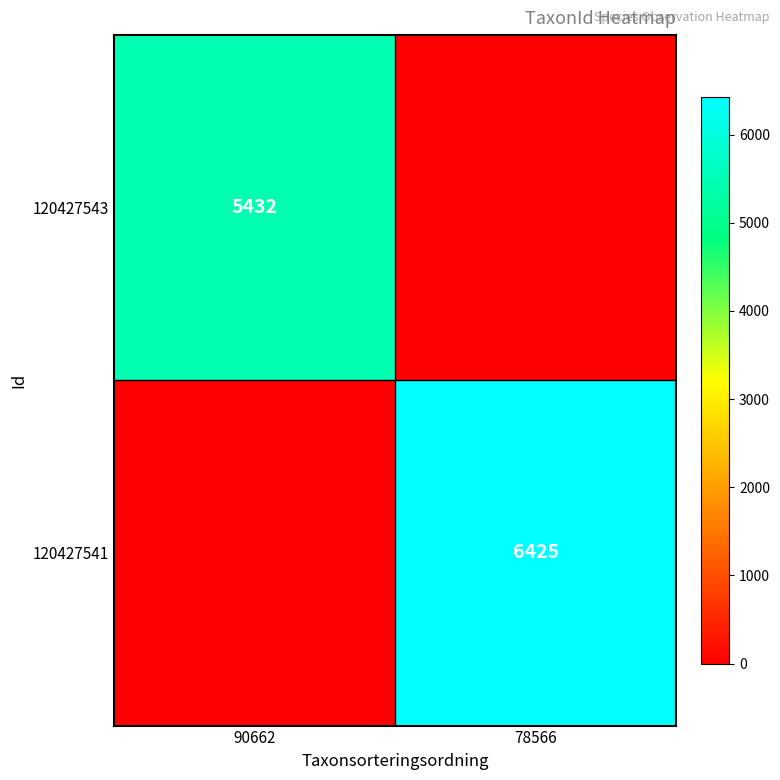

The value of 120427541 at 78566 is 1358. True or false?

False